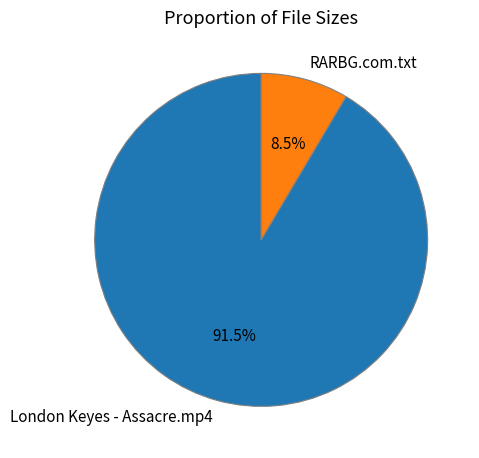

Count the number of slices in the pie.

2